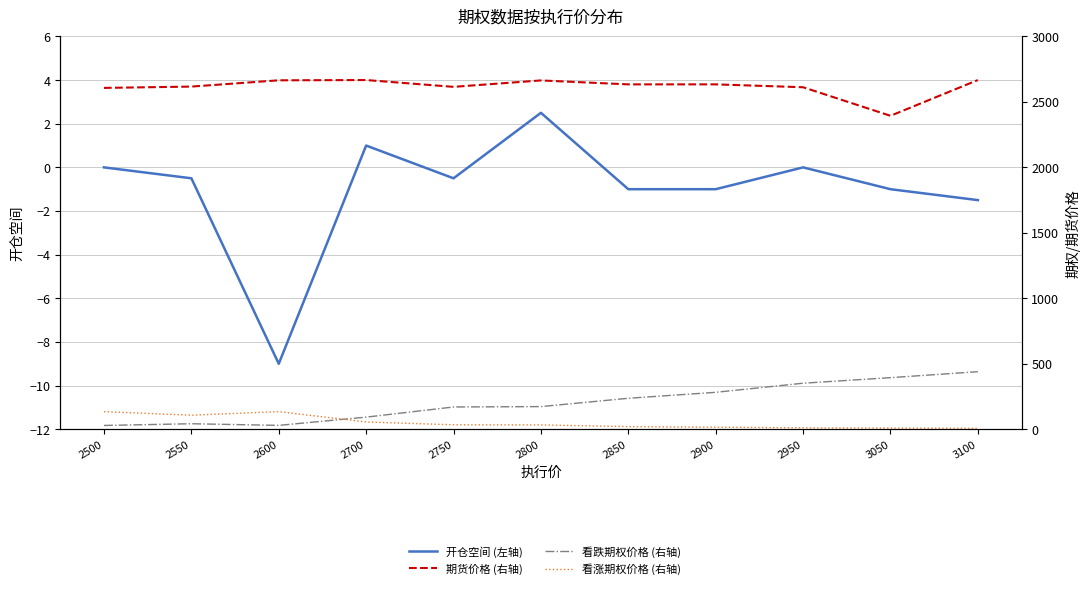

What is the difference between the highest and lowest values at 2800?

2661.5